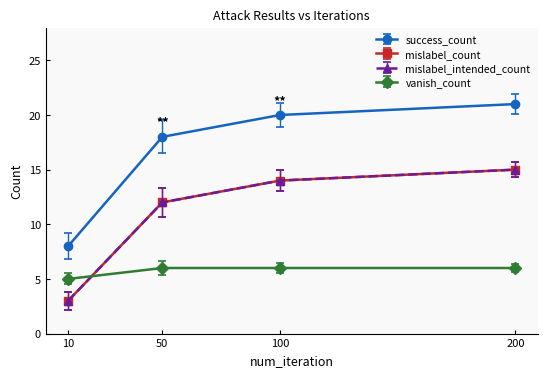

Does the chart have visible grid lines?

No